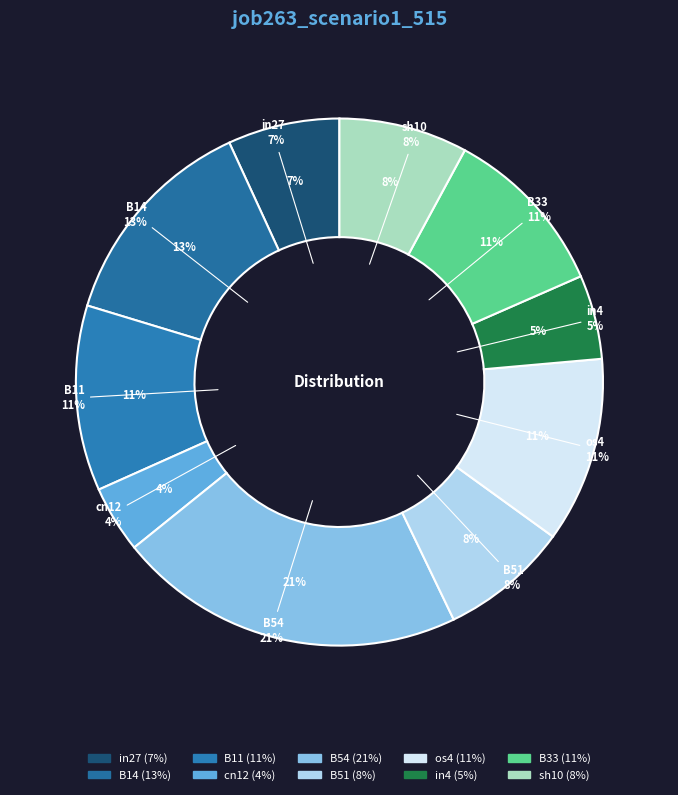

Is it true that os4 is 1% of the pie?

False